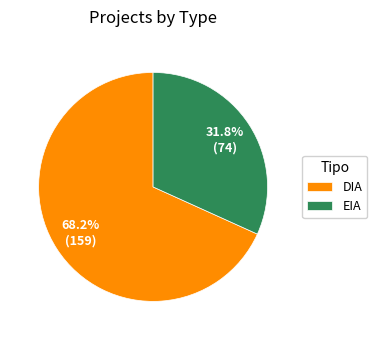

How many slices are in this pie chart?

2